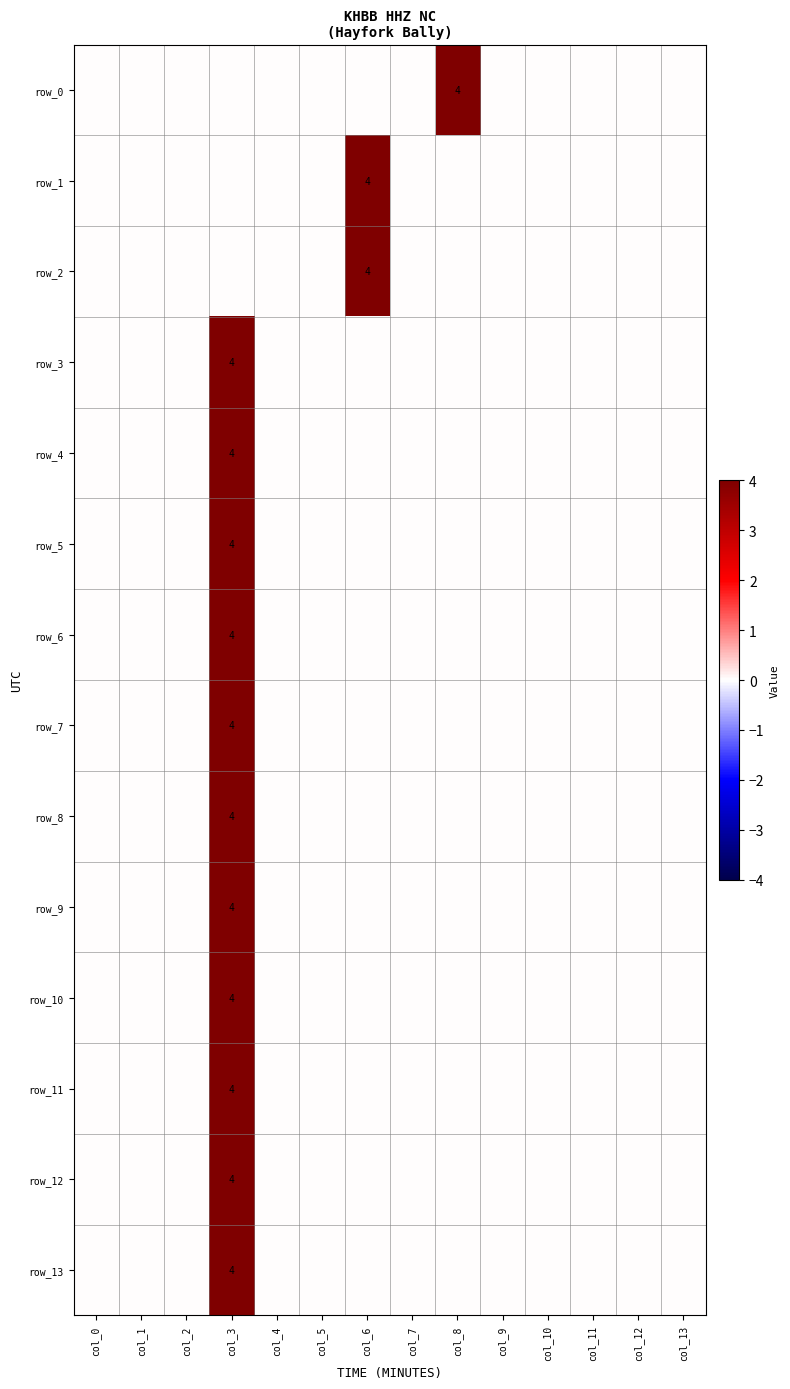

How many row_9 values are between 0 and 1?

13